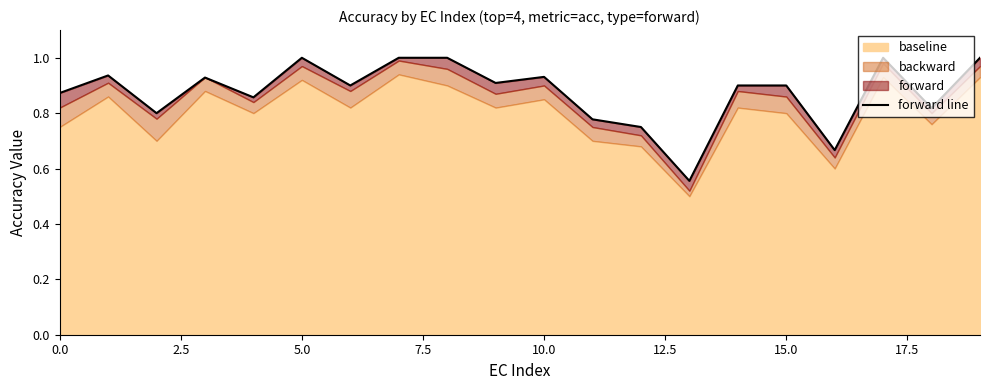

True or false: the data shows 0.9 at 9.

True